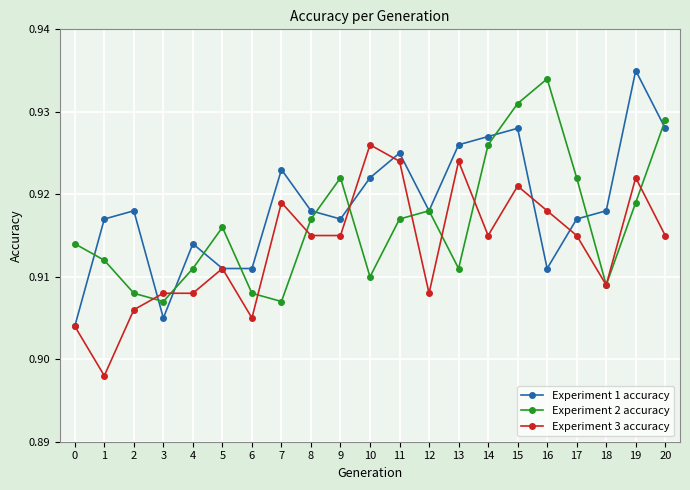

Is the value of Experiment 1 accuracy at 19 greater than the value of Experiment 2 accuracy at 1?

Yes